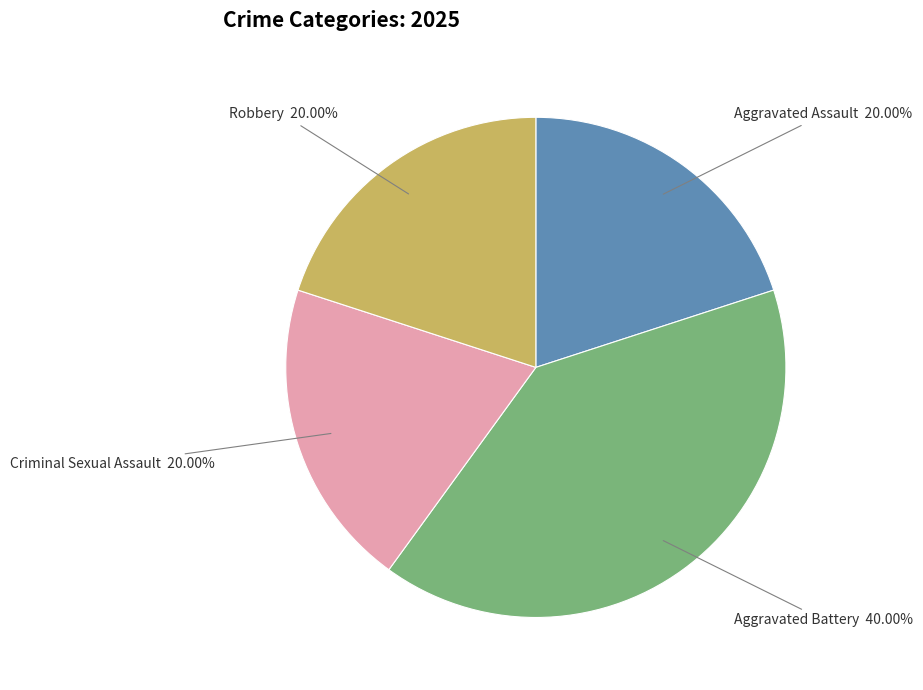

Is there a majority slice in this chart?

No